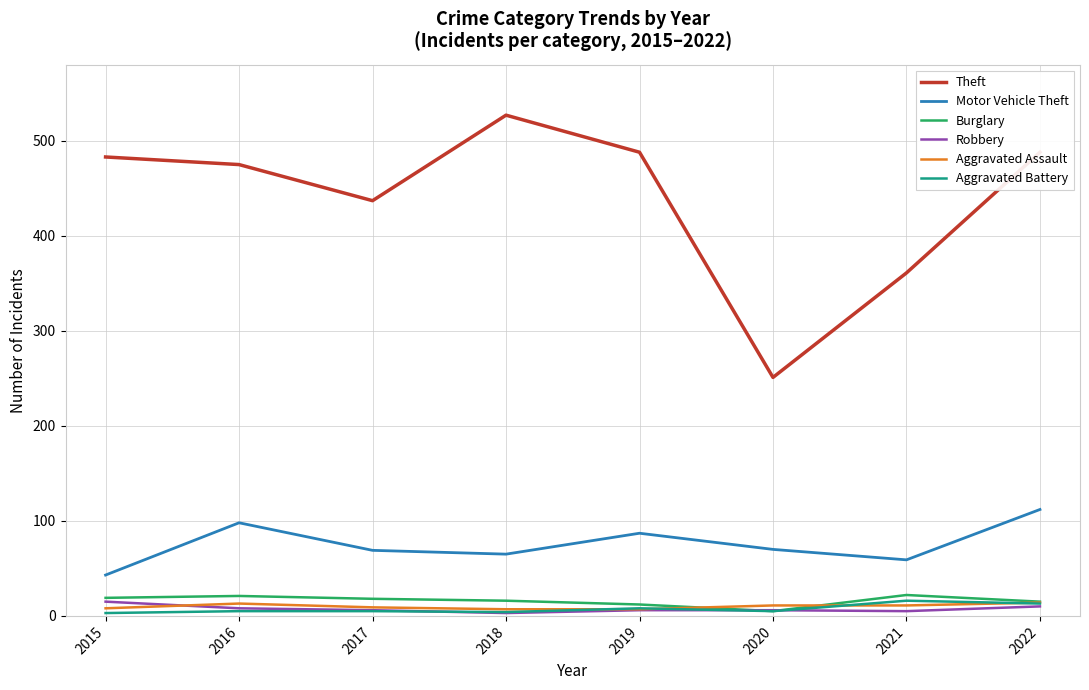

How many distinct data groups are displayed?

6